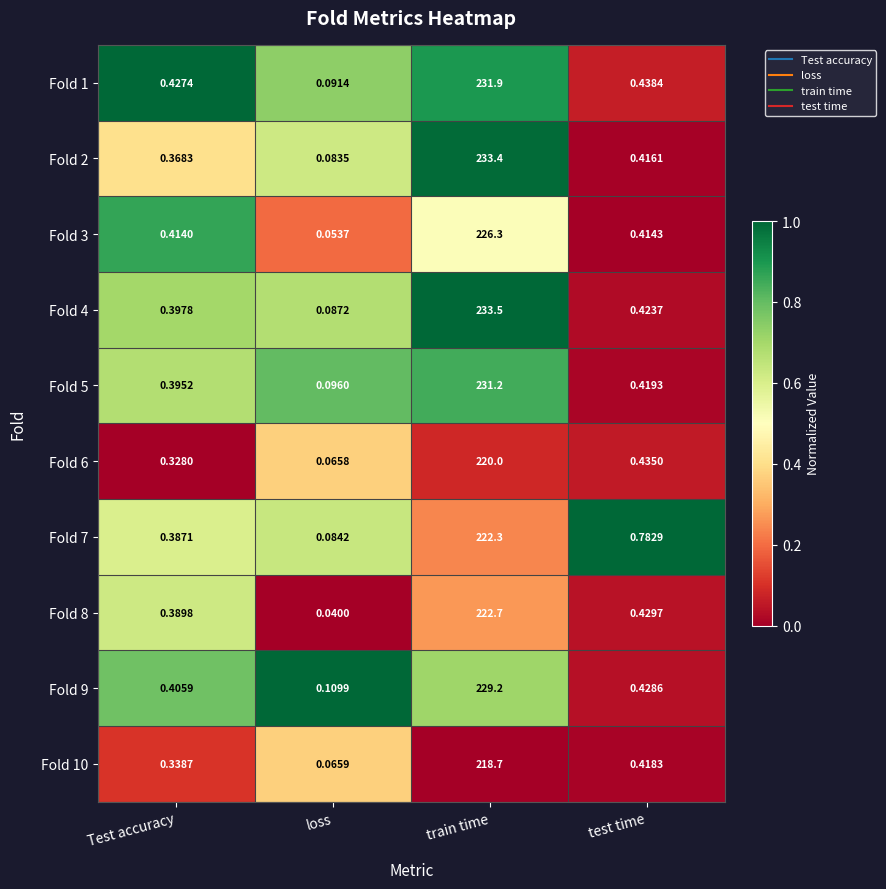

Which series has the largest range (max minus min)?

Fold 4